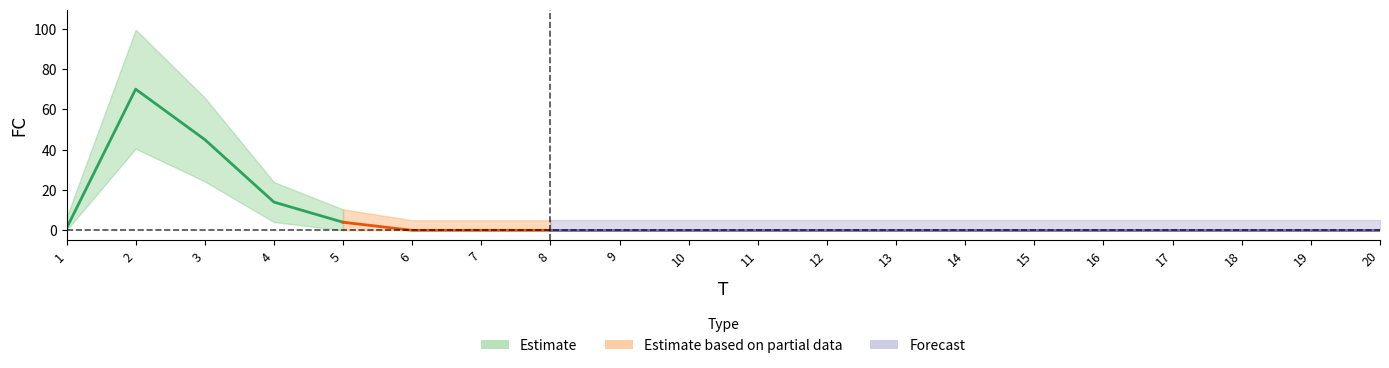

Rank the categories by value from lowest to highest.

6, 7, 8, 9, 10, 11, 12, 13, 14, 15, 16, 17, 18, 19, 20, 1, 5, 4, 3, 2